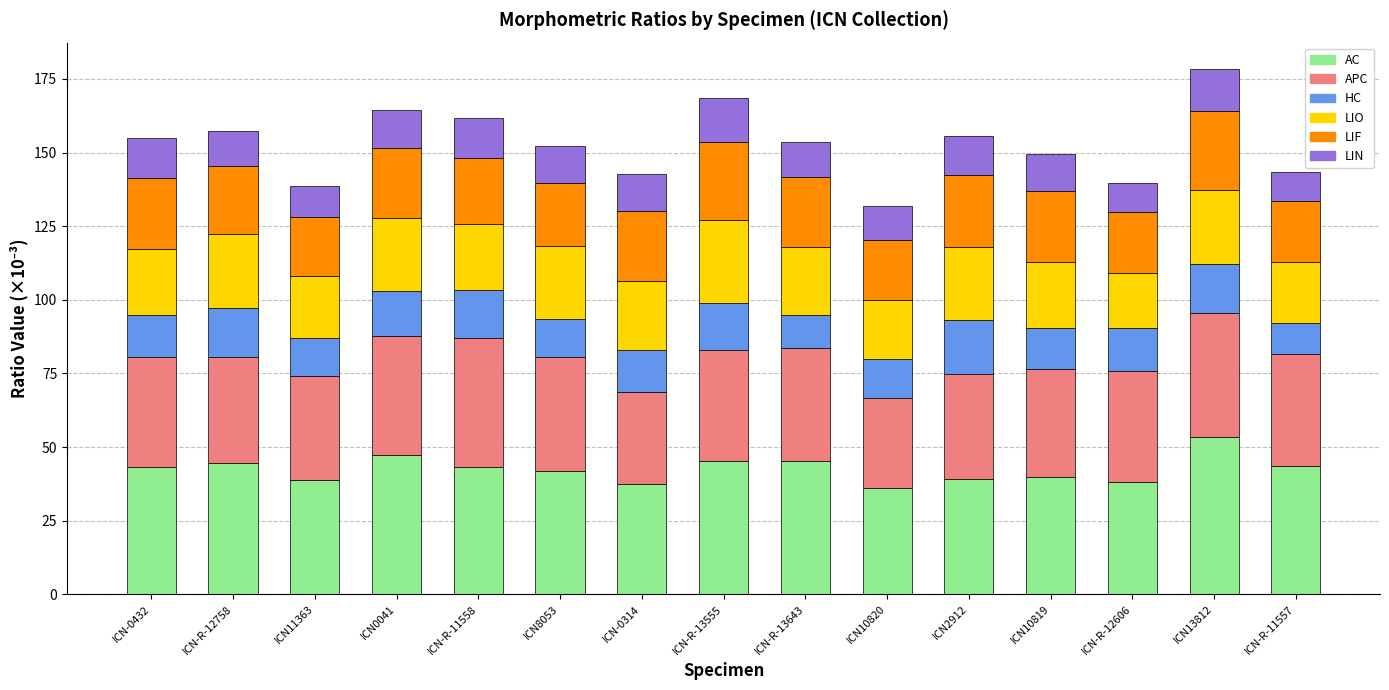

What is the total value across all series at ICN0041?

164.5